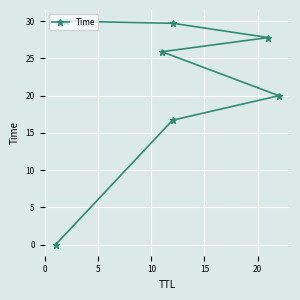

Is it true that the value at 0 is 7.4?

False